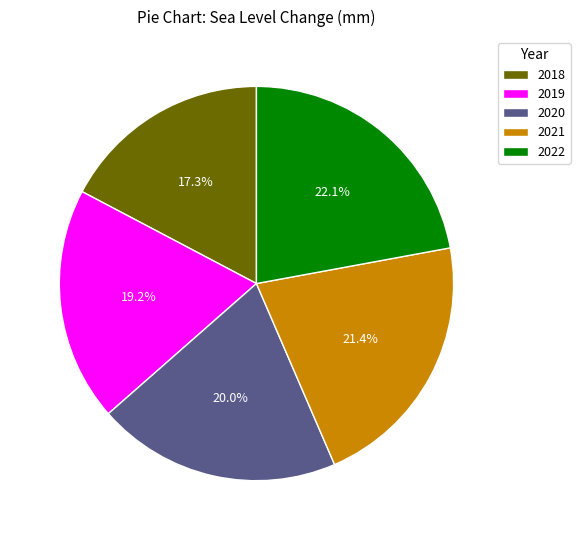

Which category has the biggest portion of the pie?

2022